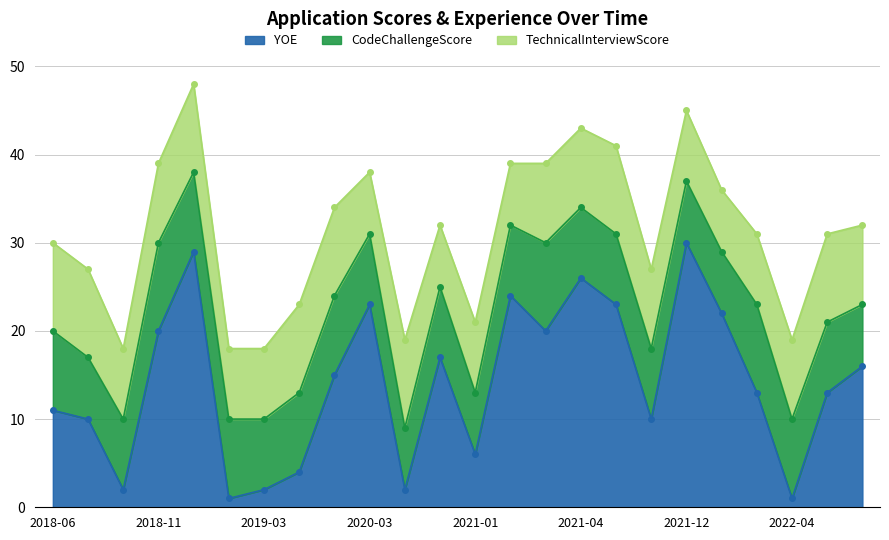

What are all the series names shown in the legend?

YOE, CodeChallengeScore, TechnicalInterviewScore